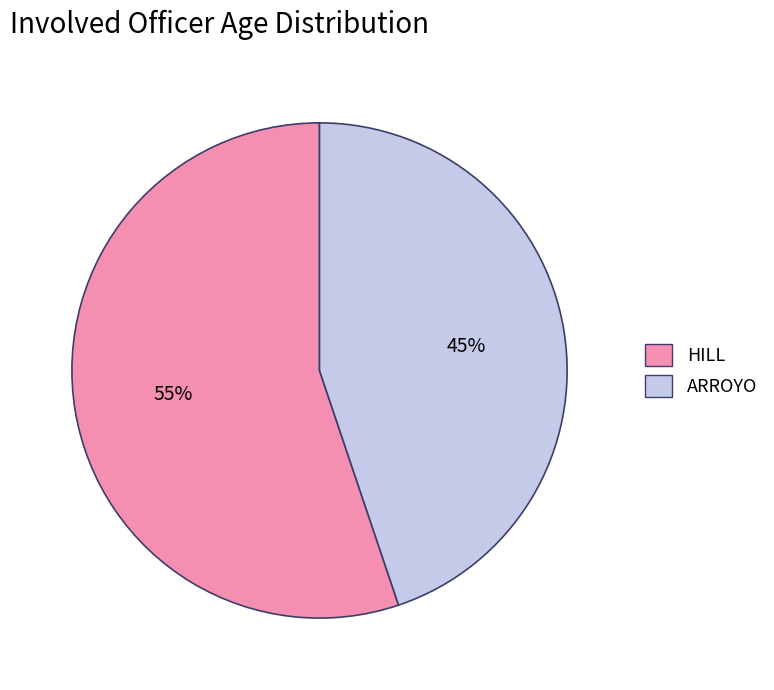

Is there any slice that represents more than half of the pie?

Yes